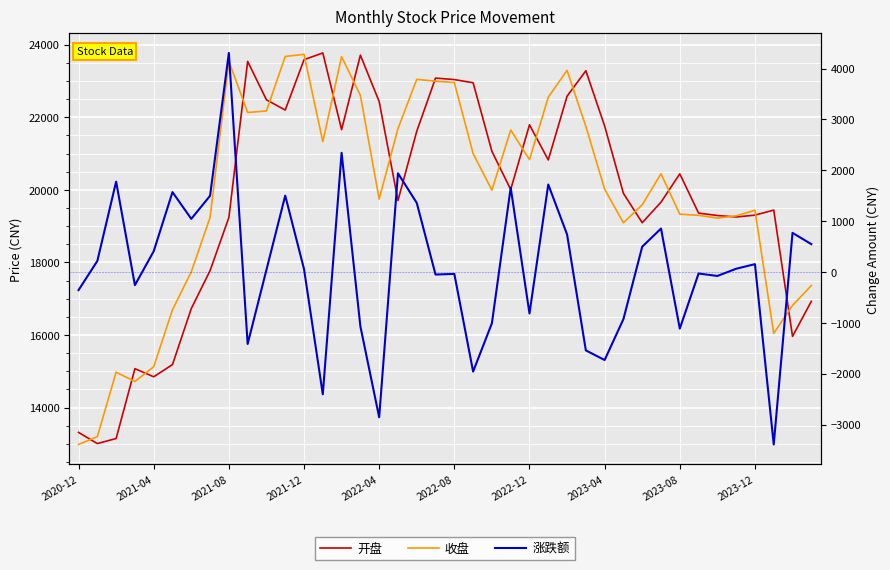

How many interior local valleys does the 开盘 series have?

10